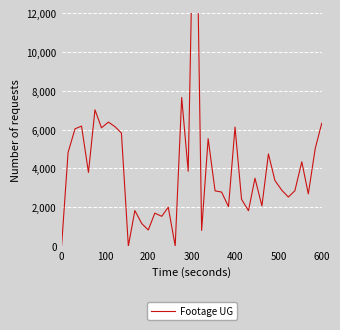

What is the average value?

3999